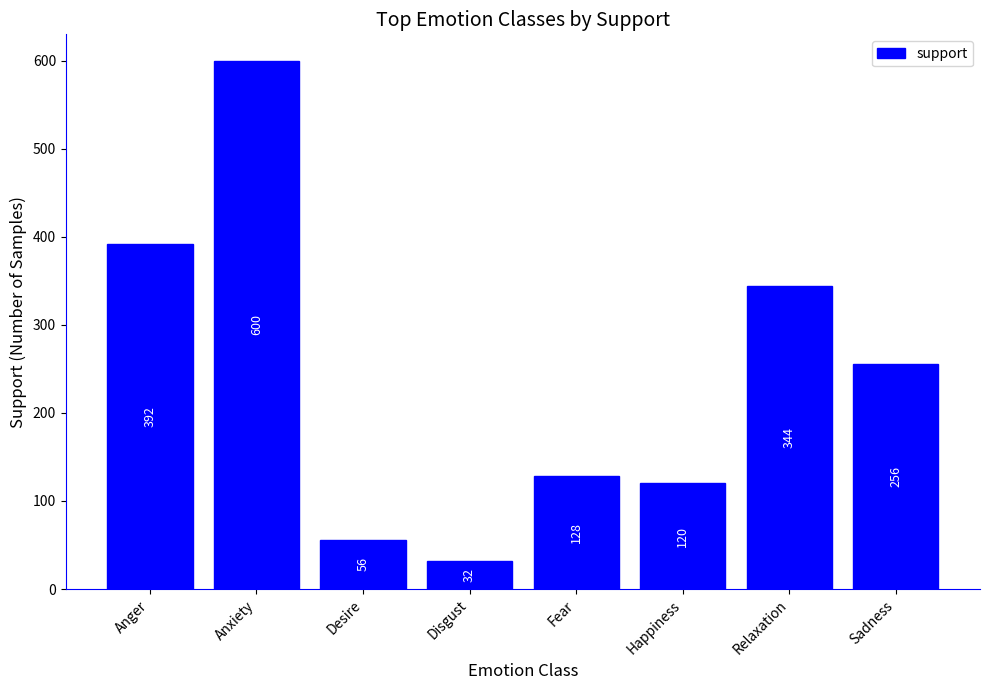

Reading right to left, extract all data points from this chart.

Sadness=256	Relaxation=344	Happiness=120	Fear=128	Disgust=32	Desire=56	Anxiety=600	Anger=392